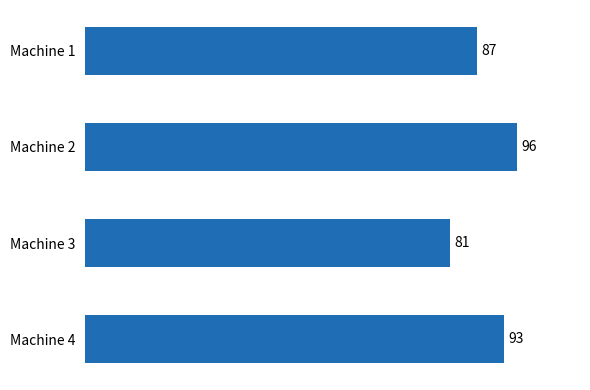

At which category does the chart reach its minimum across all series?

Machine 3